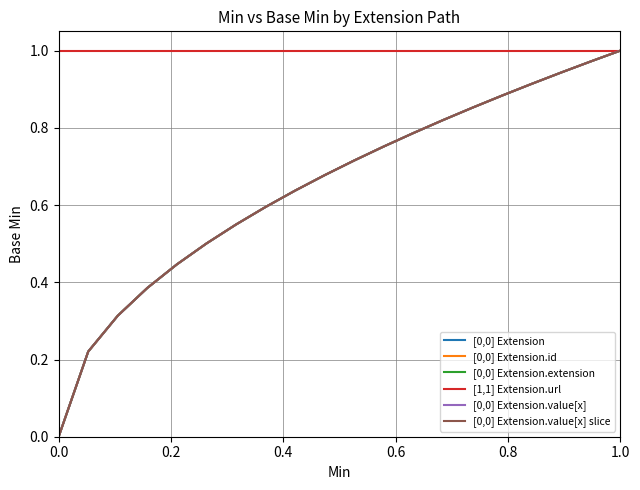

Does the chart display data point markers on the line(s)?

No